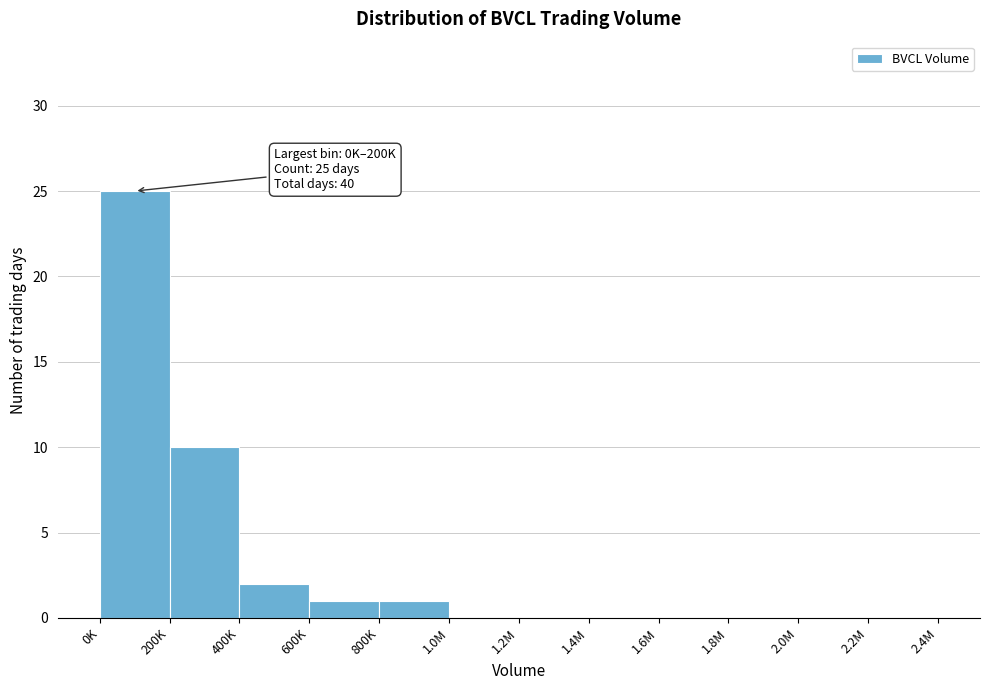

Reading right to left, extract all data points from this chart.

2.2M=0	2.0M=0	1.8M=0	1.6M=0	1.4M=0	1.2M=0	1.0M=0	800K=1	600K=1	400K=2	200K=10	0K=25